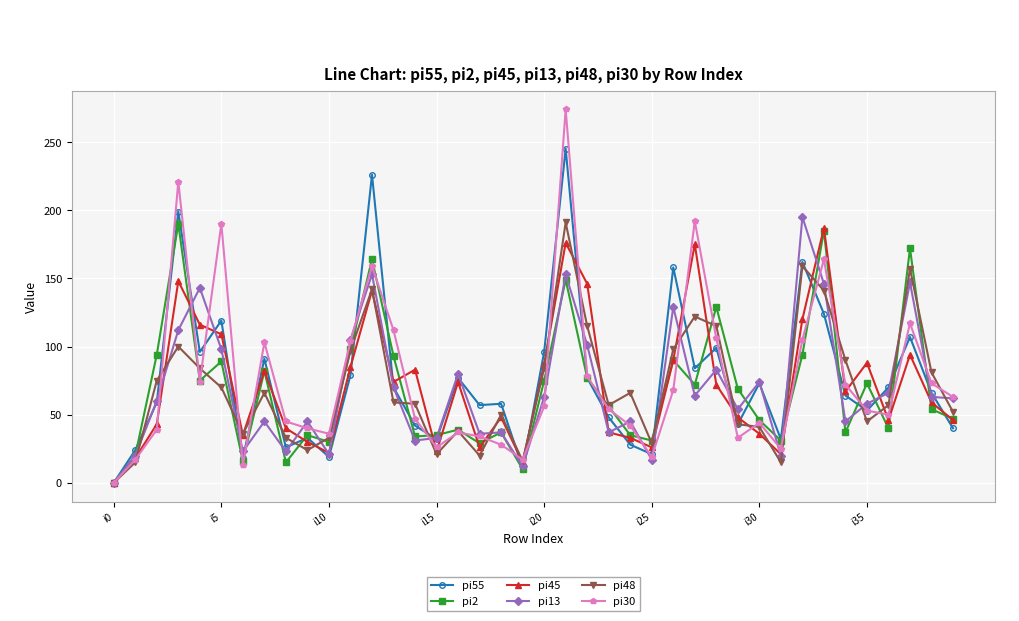

What is the greatest value displayed?

274